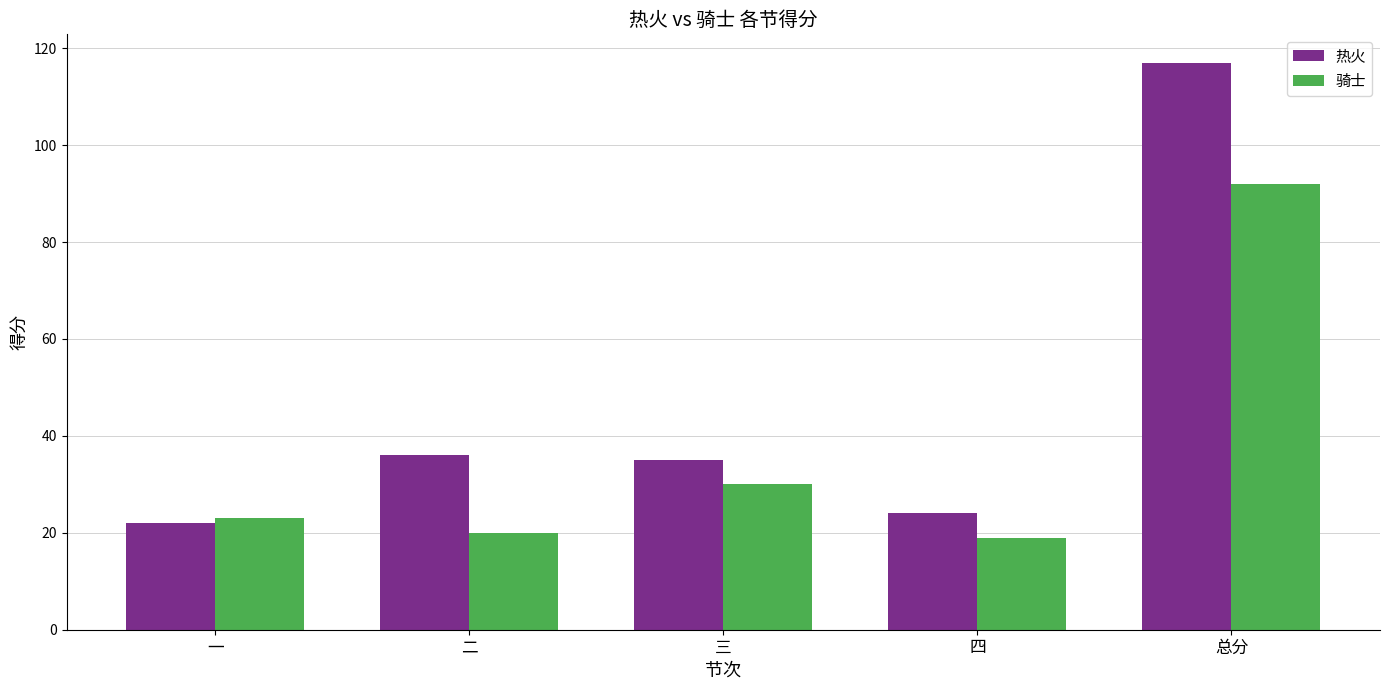

What value does the 骑士 series have at 三?

30